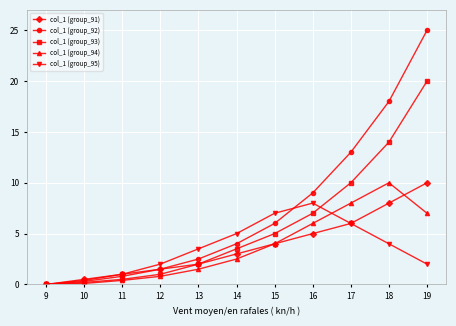

What is the maximum value shown in the chart?

25.0